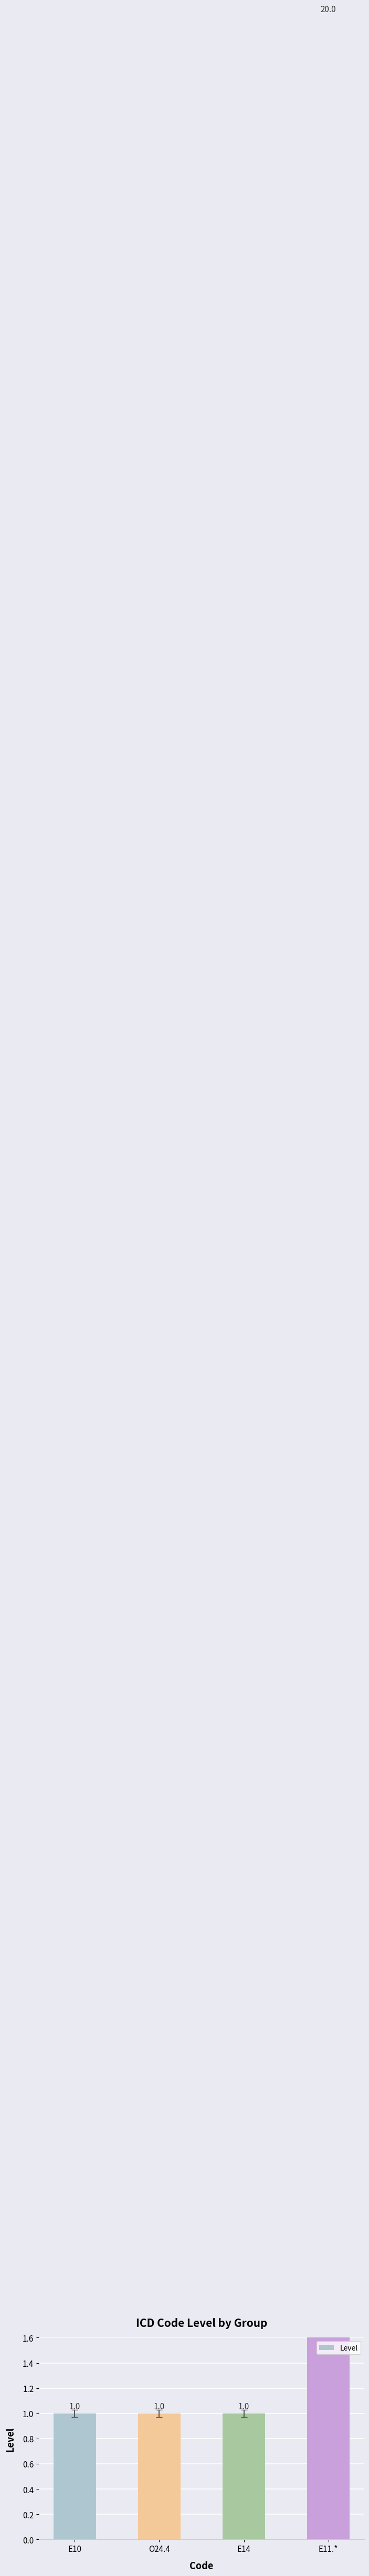

What is the value of the 4th bar from the left?

20